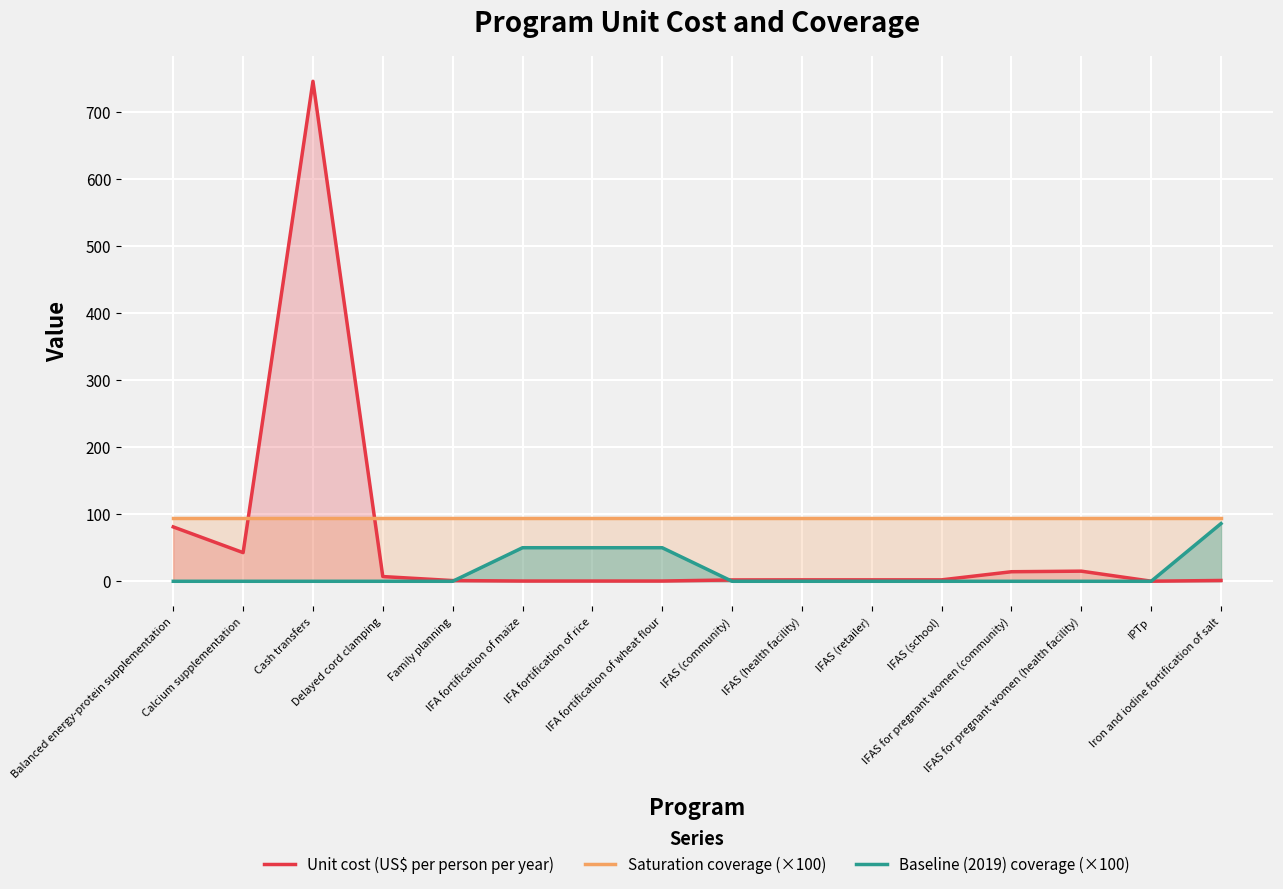

What is the difference between the highest and lowest values at IFAS (retailer)?

95.0